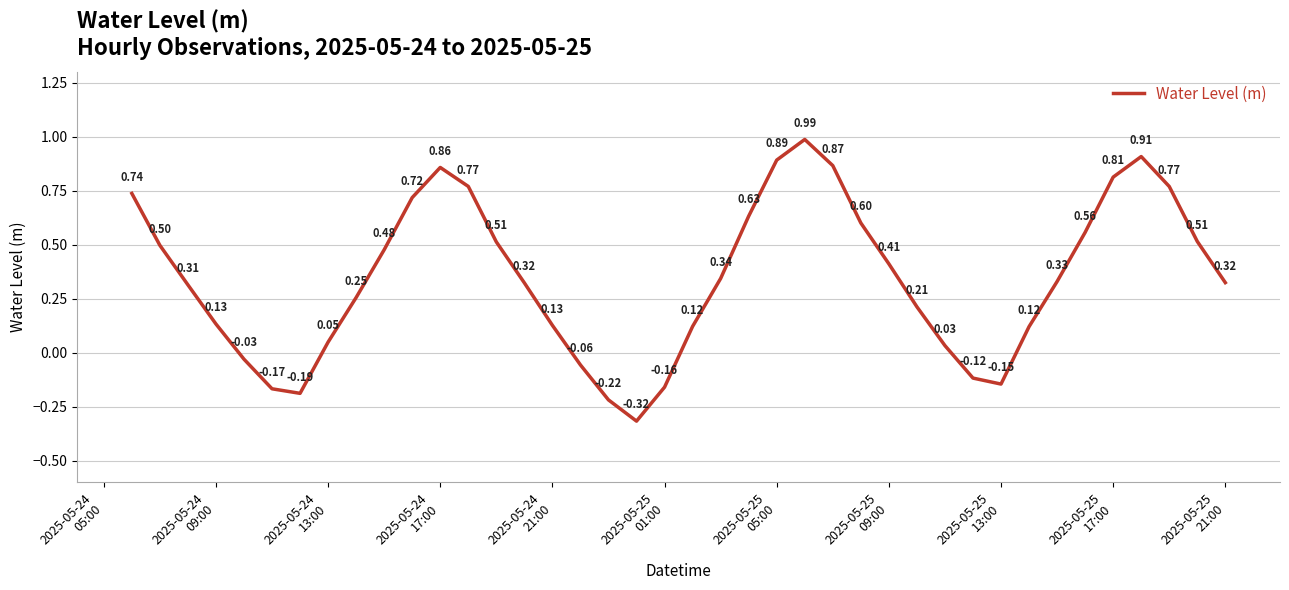

Reading left to right, transcribe all the data shown in this chart.

0.7	0.5	0.3	0.1	-0.0	-0.2	-0.2	0.0	0.3	0.5	0.7	0.9	0.8	0.5	0.3	0.1	-0.1	-0.2	-0.3	-0.2	0.1	0.3	0.6	0.9	1.0	0.9	0.6	0.4	0.2	0.0	-0.1	-0.1	0.1	0.3	0.6	0.8	0.9	0.8	0.5	0.3